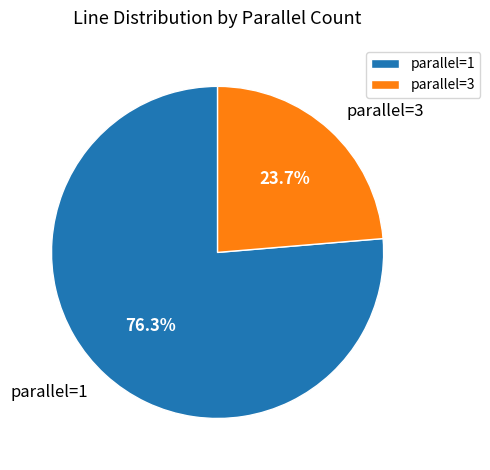

What is the largest slice in the pie chart?

parallel=1